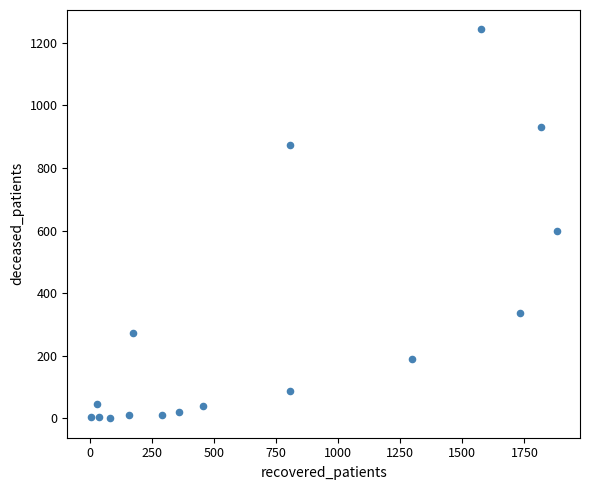

What is the range of X values (max minus min)?

1877